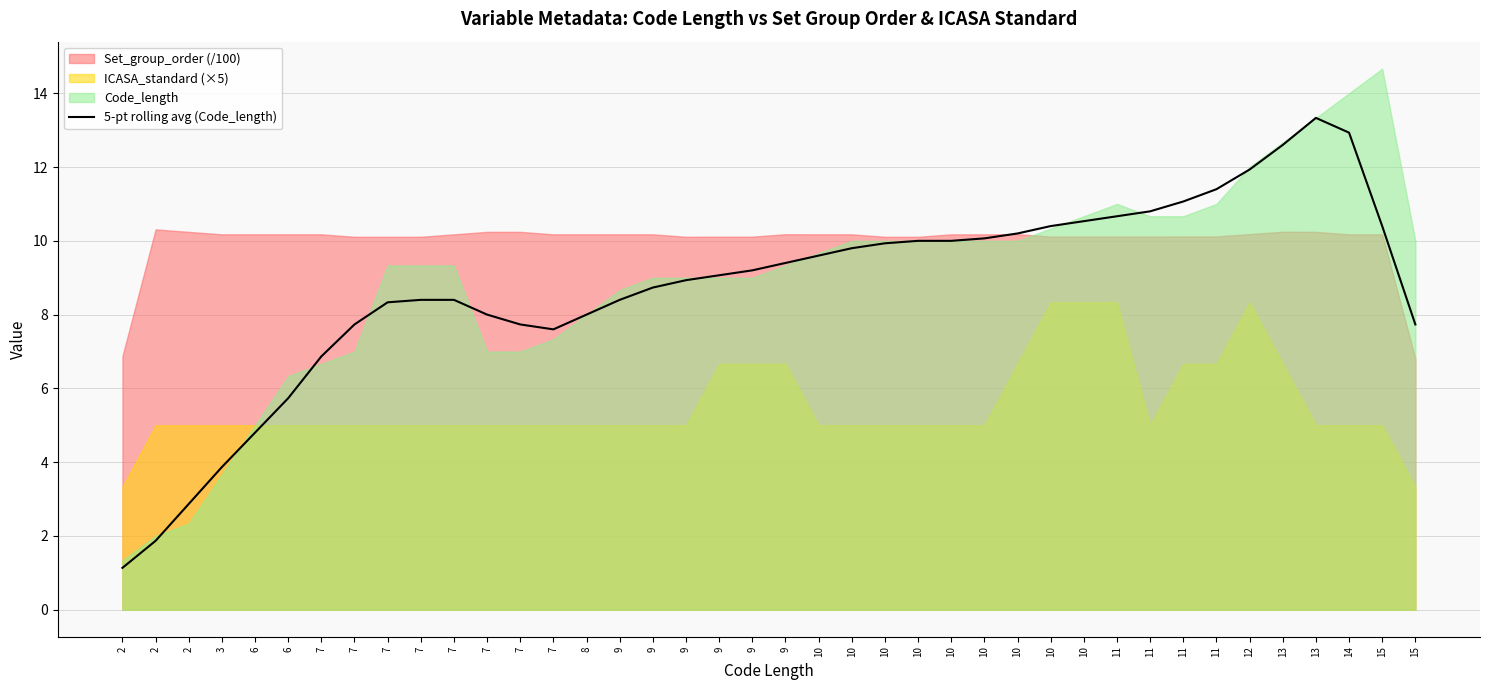

True or false: the data shows 1.1 at 2.

True